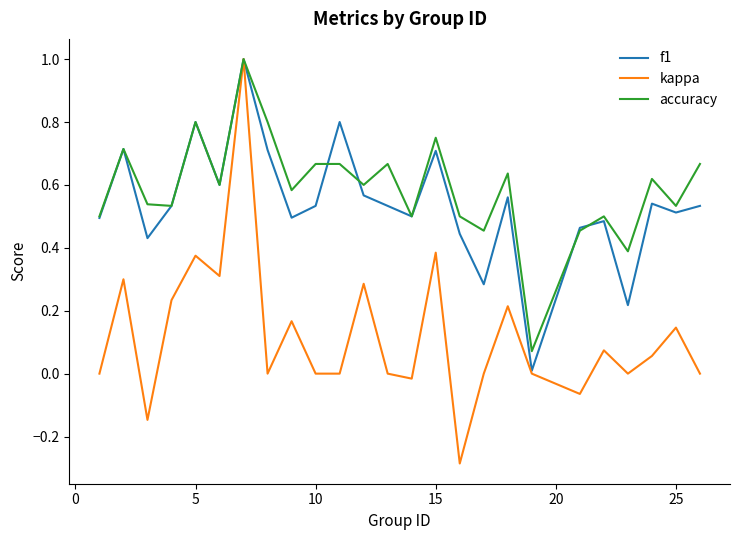

How many lines are shown in the chart?

3